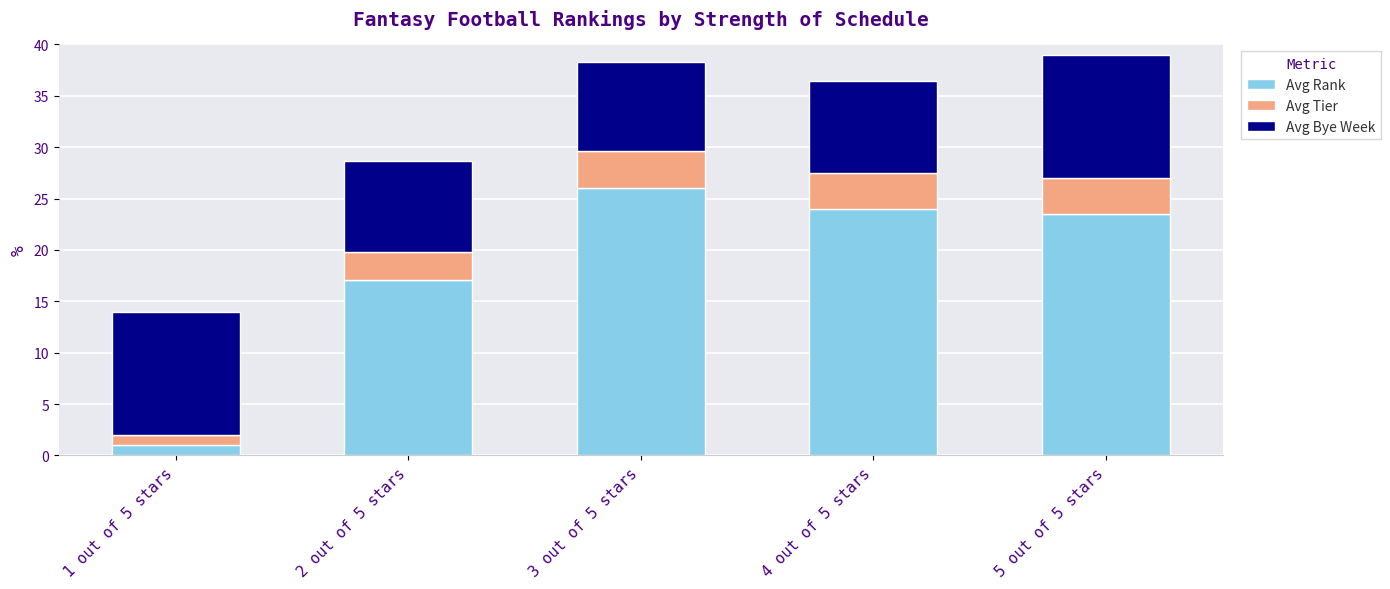

How many values in the Avg Rank series exceed 23?

3